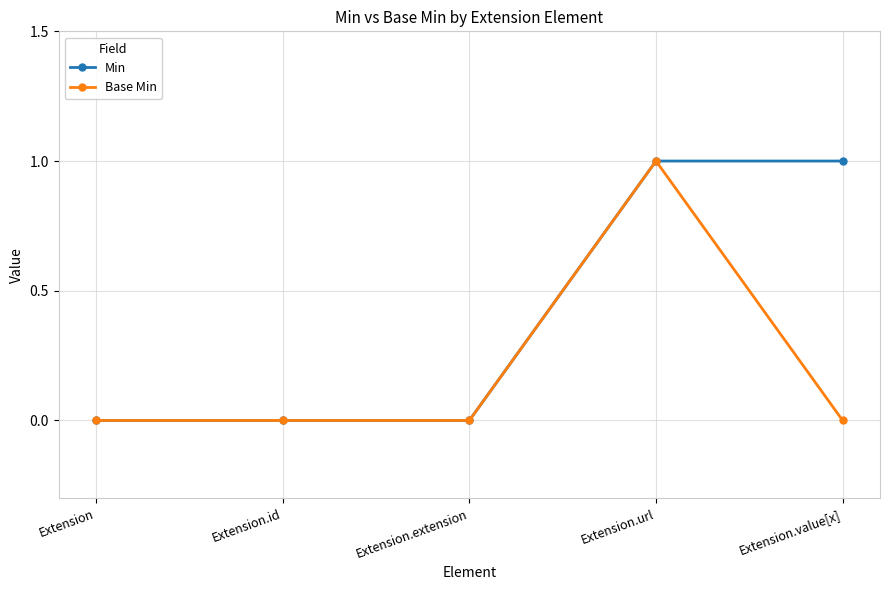

Is it true that Min equals 2 at Extension.url?

False